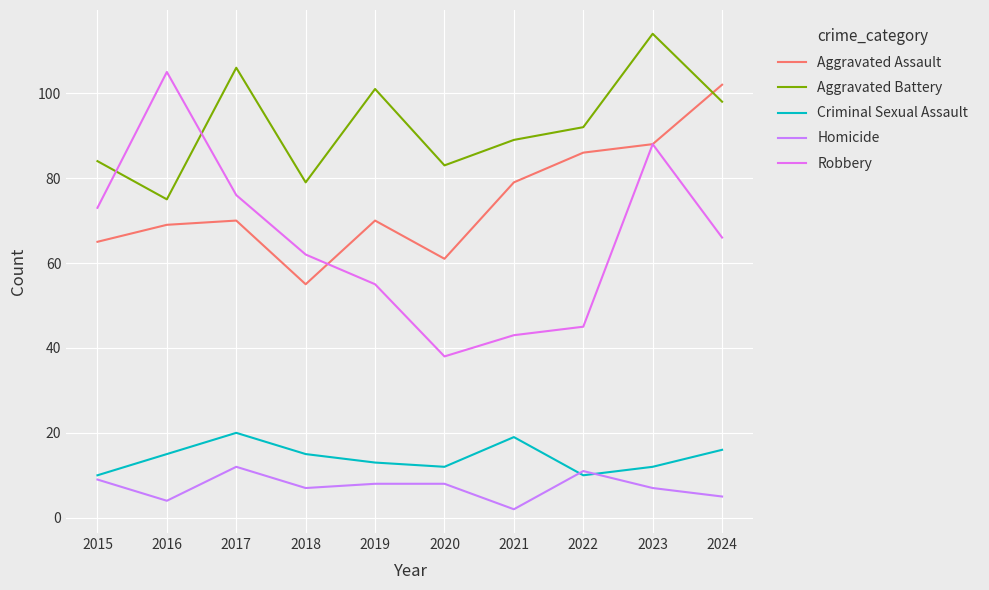

At which category does Homicide reach its first local valley?

2016